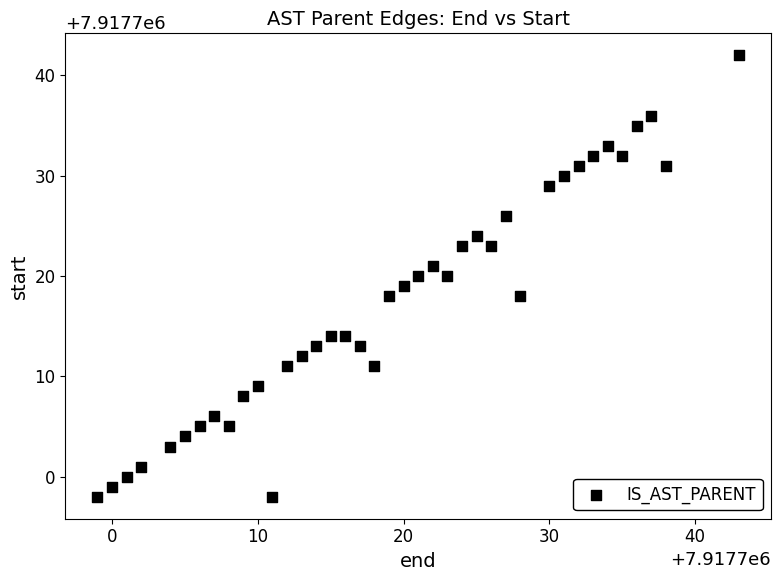

What is the range of Y values (max minus min)?

44